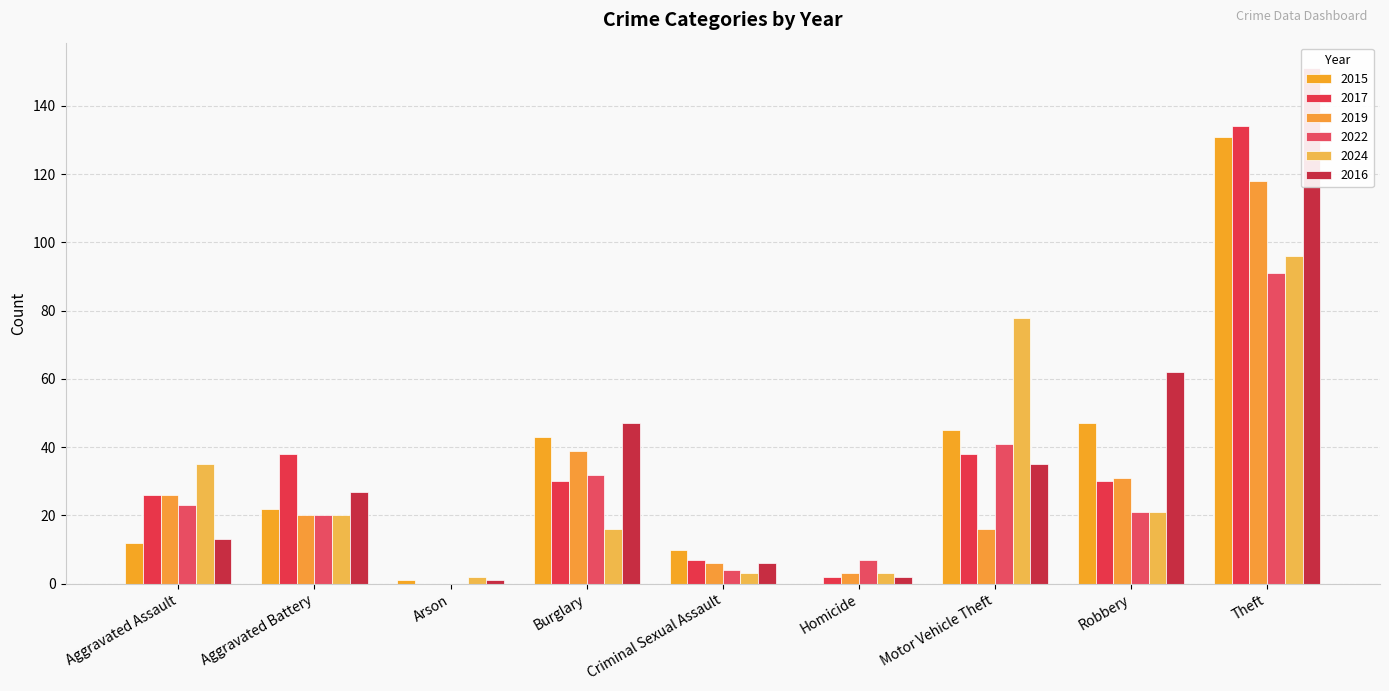

What is the difference between the second highest and minimum values in the 2016 series?

61